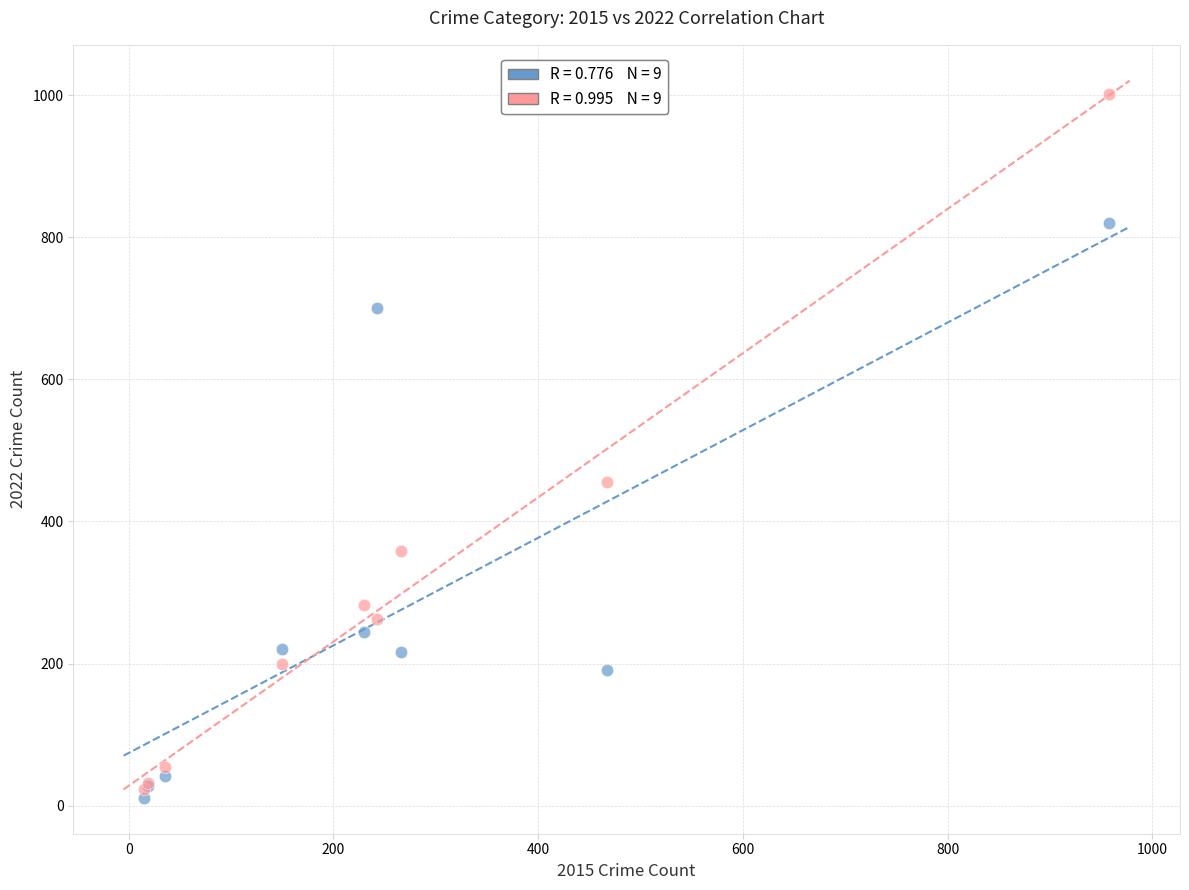

Across all series, what Y value is closest to 506?

455